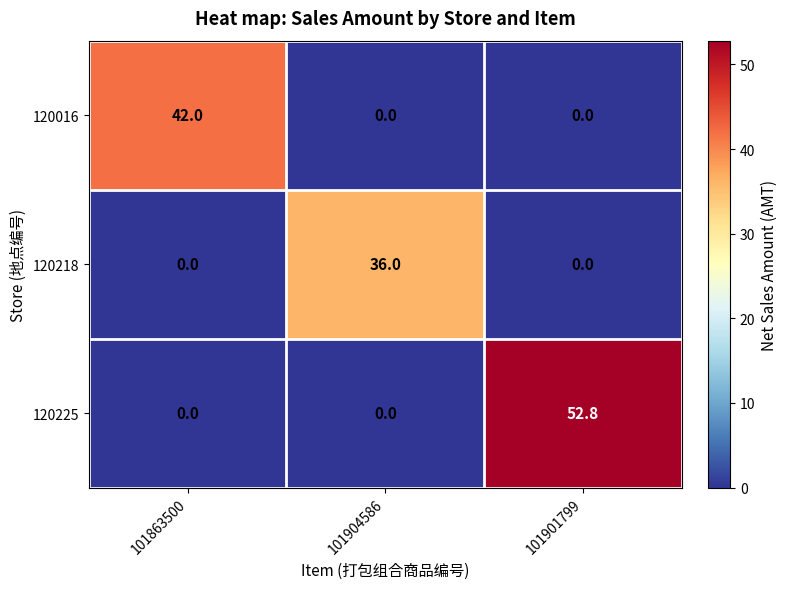

Is it true that 120218 equals -17.6 at 101863500?

False